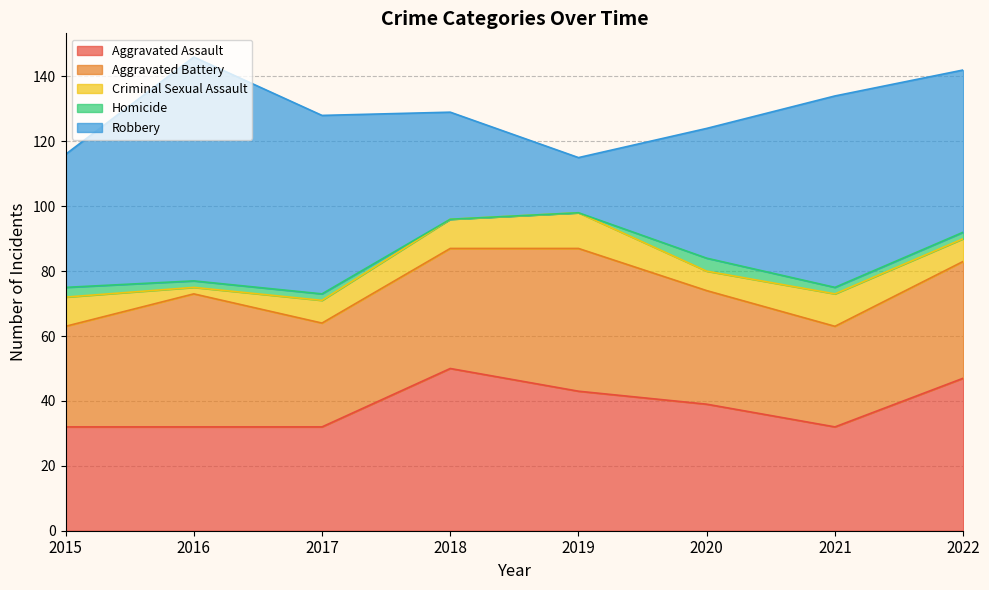

True or false: Aggravated Battery has more than 1 points higher than both neighbors.

True